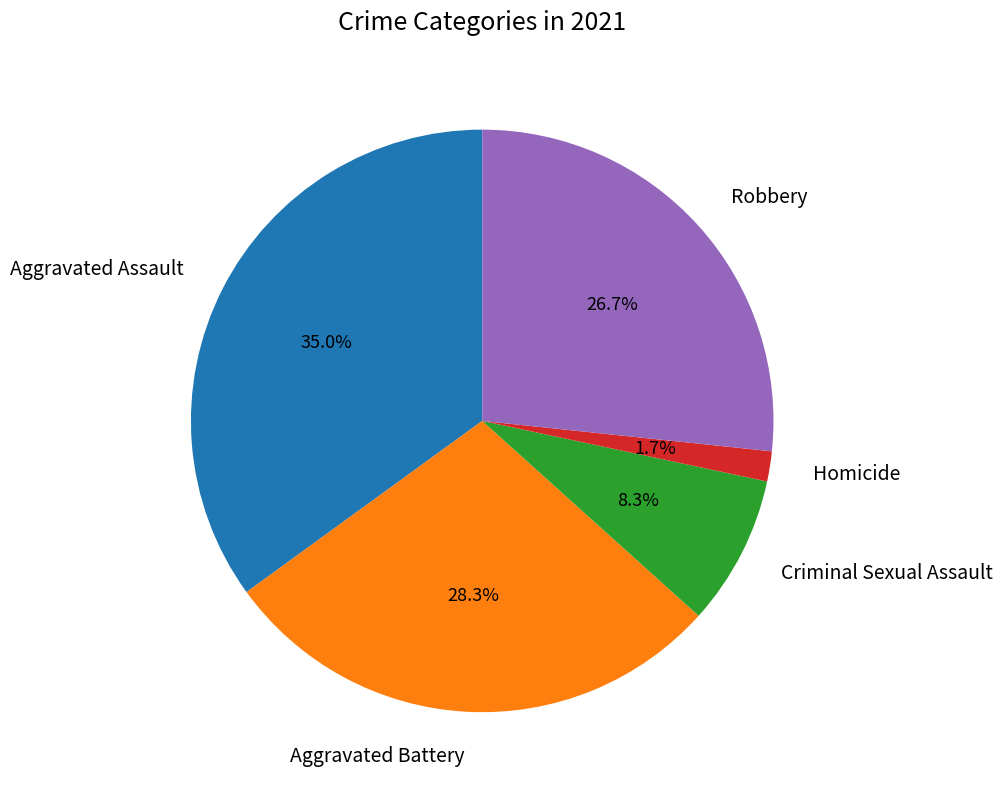

Do Aggravated Assault and Aggravated Battery together represent more than half of the pie?

Yes